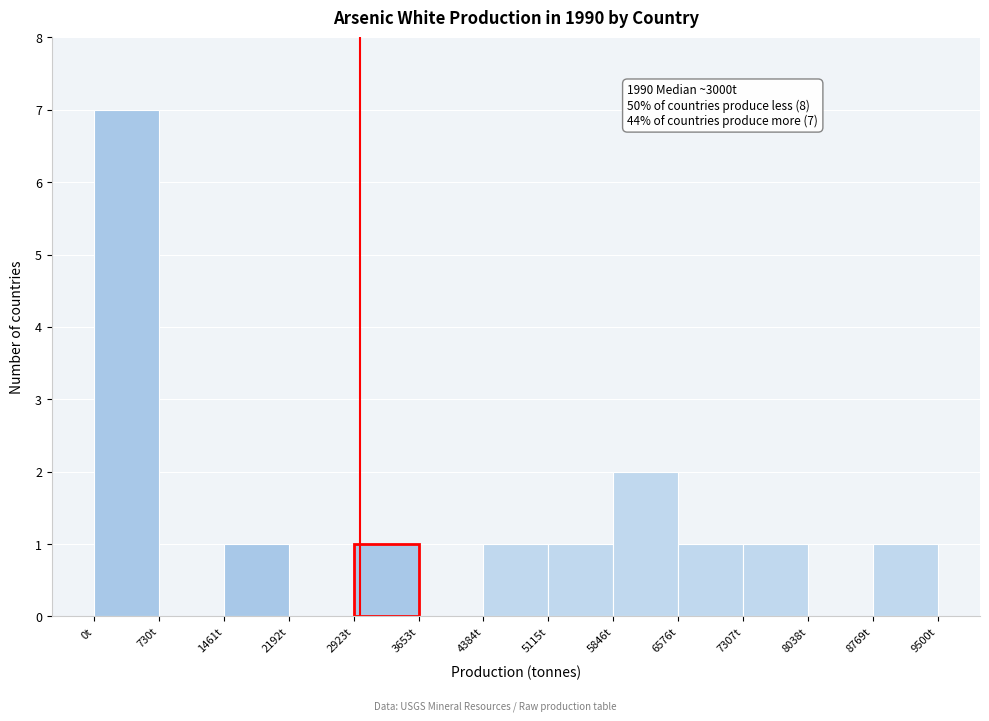

Which range on the x-axis has the tallest bar?

0 to 700